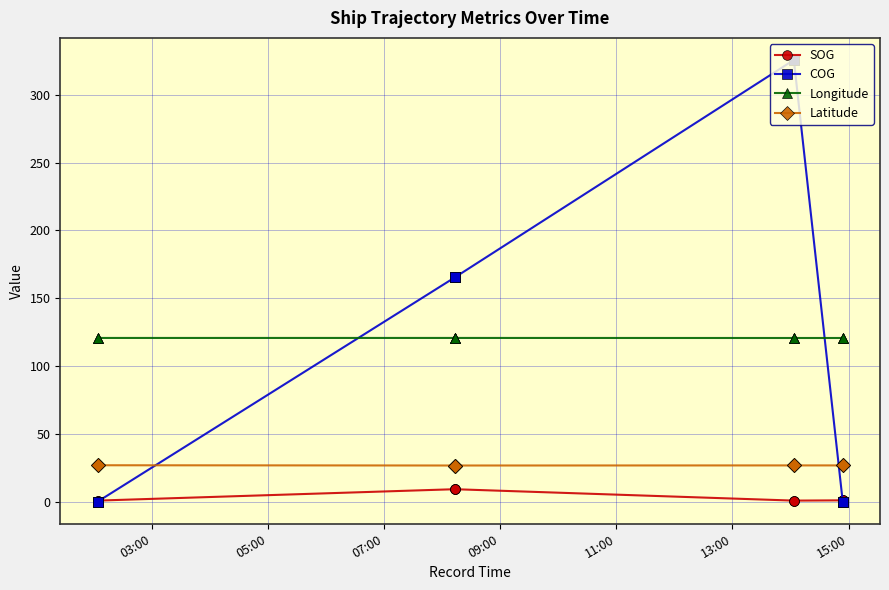

Which series has the largest total across all categories?

COG